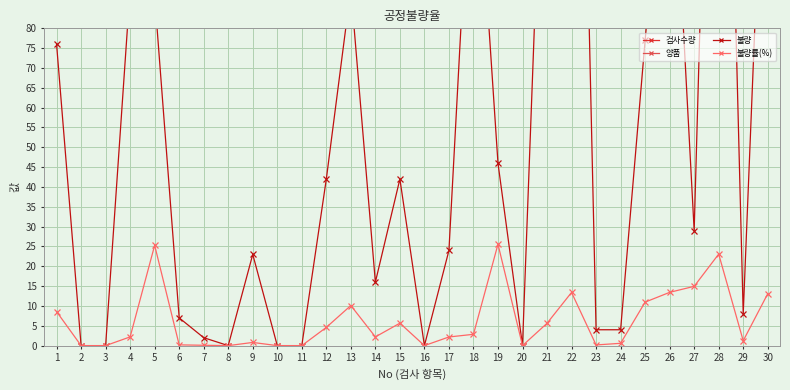

In 불량, how many points are higher than both neighbors (excluding endpoints)?

8